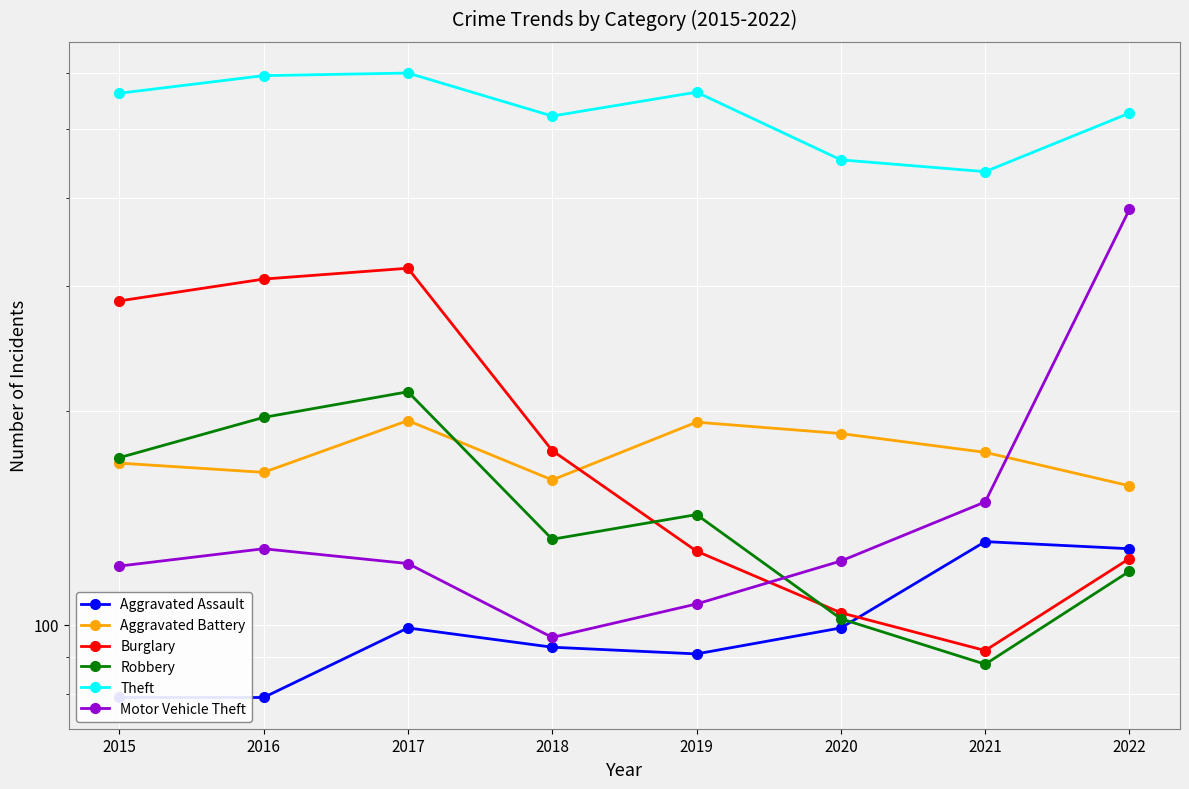

Rank the series by their maximum value, from highest to lowest.

Theft, Motor Vehicle Theft, Burglary, Robbery, Aggravated Battery, Aggravated Assault